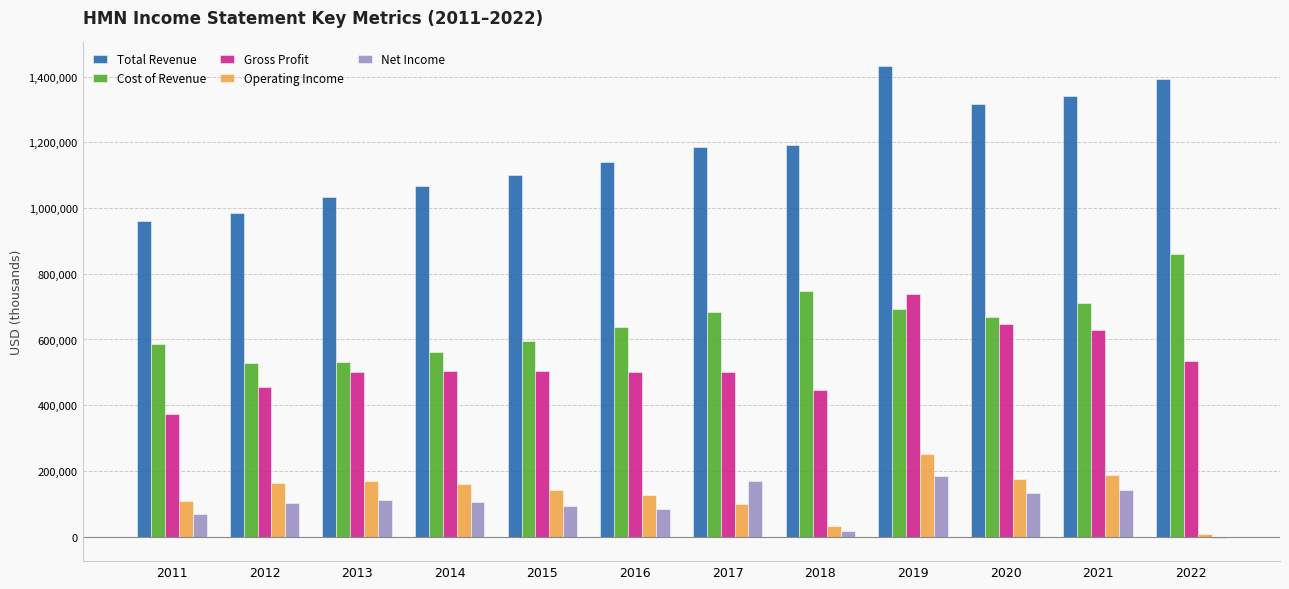

What is the maximum value for Total Revenue?

1431900